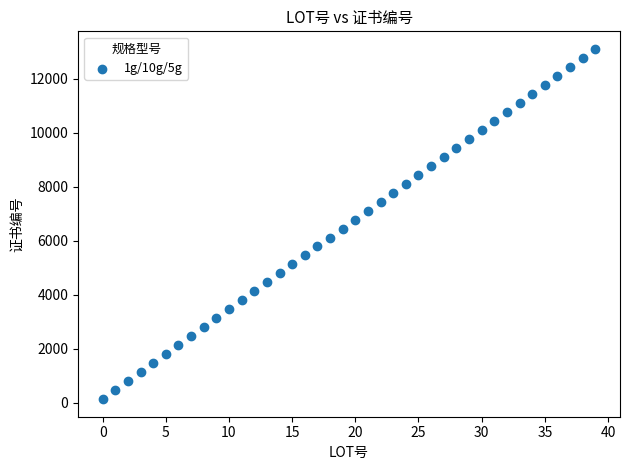

What is the range of Y values (max minus min)?

12987